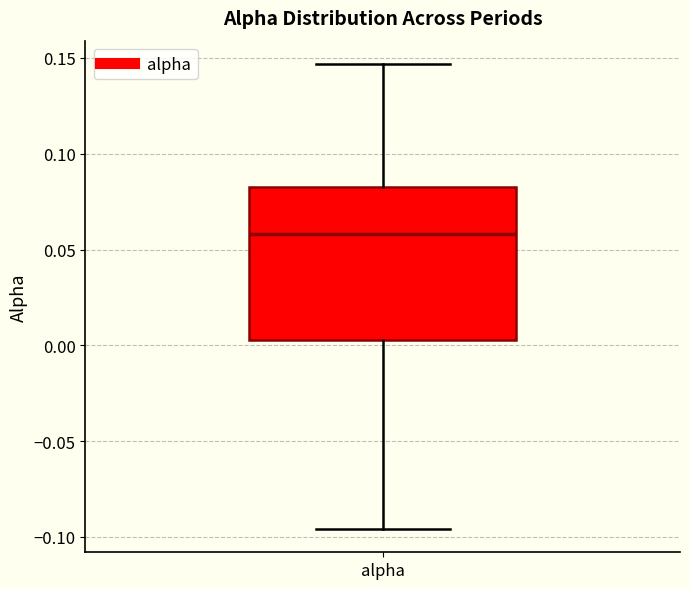

Read this box plot against the y-axis: the position of the median line, the range covered by the box, and the ends of both whiskers. The values are not printed on the chart, so give them approximately, as read against the axis.

median 0.060, box 0.005 to 0.085, whiskers -0.095 to 0.145